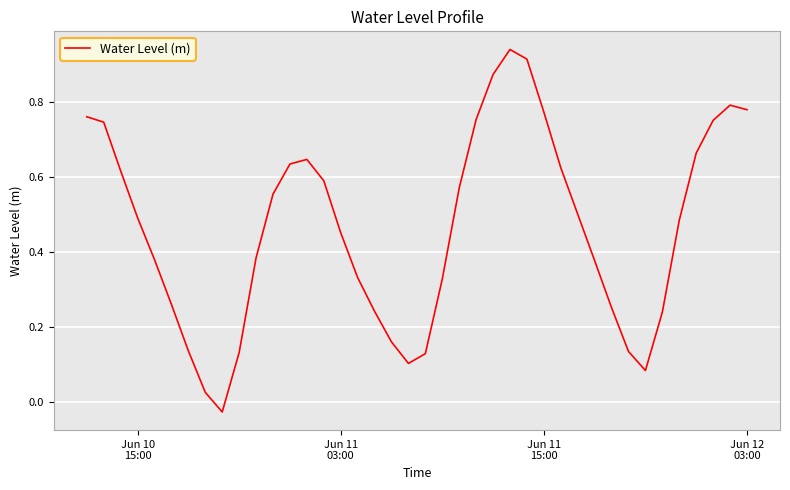

Reading right to left, list all the values displayed in this chart.

0.8	0.8	0.8	0.7	0.5	0.2	0.1	0.1	0.3	0.4	0.5	0.6	0.8	0.9	0.9	0.9	0.8	0.6	0.3	0.1	0.1	0.2	0.2	0.3	0.5	0.6	0.6	0.6	0.6	0.4	0.1	-0.0	0.0	0.1	0.3	0.4	0.5	0.6	0.7	0.8